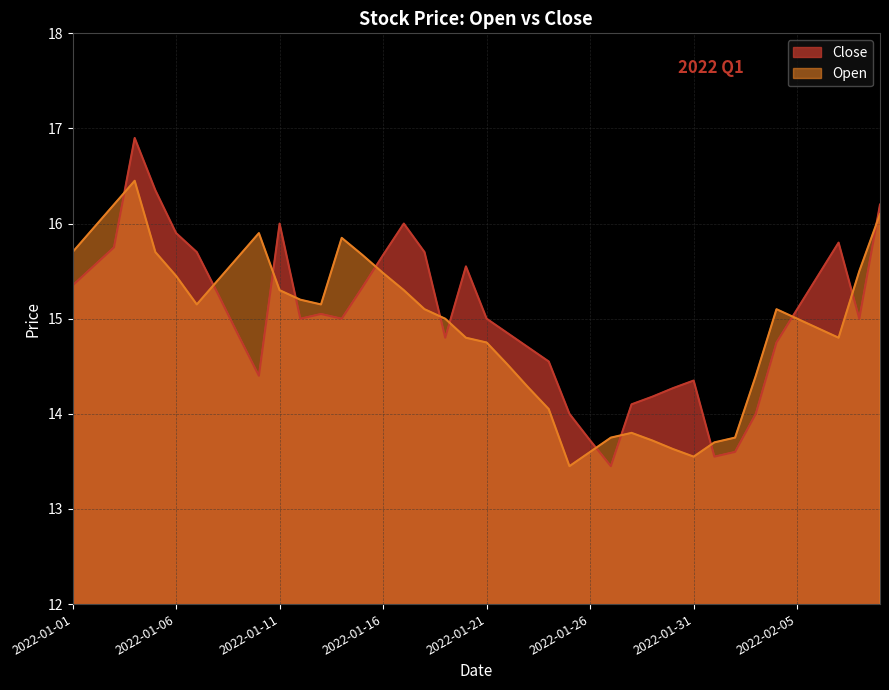

At which category does Close reach its first local valley?

2022-01-10